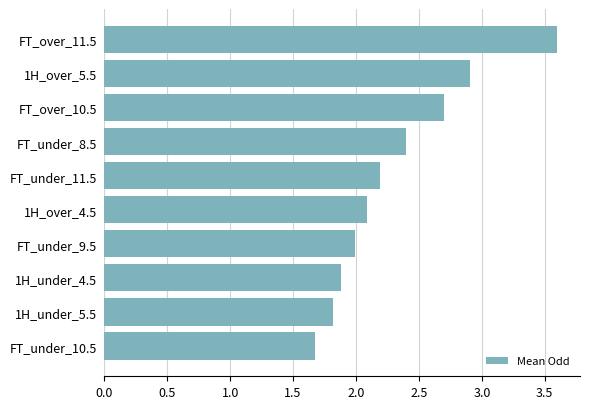

Reading bottom to top, list all the values displayed in this chart.

1.7	1.8	1.9	2.0	2.1	2.2	2.4	2.7	2.9	3.6